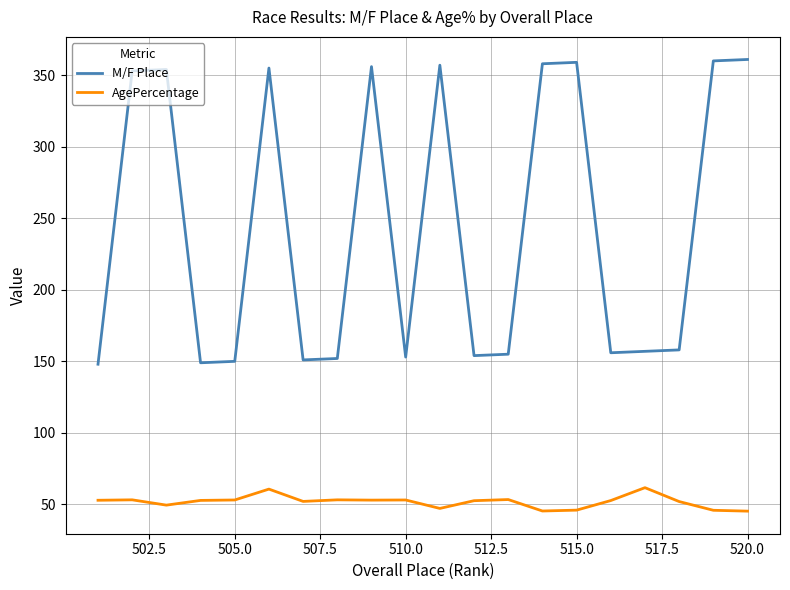

At how many categories does at least one series exceed 308?

9